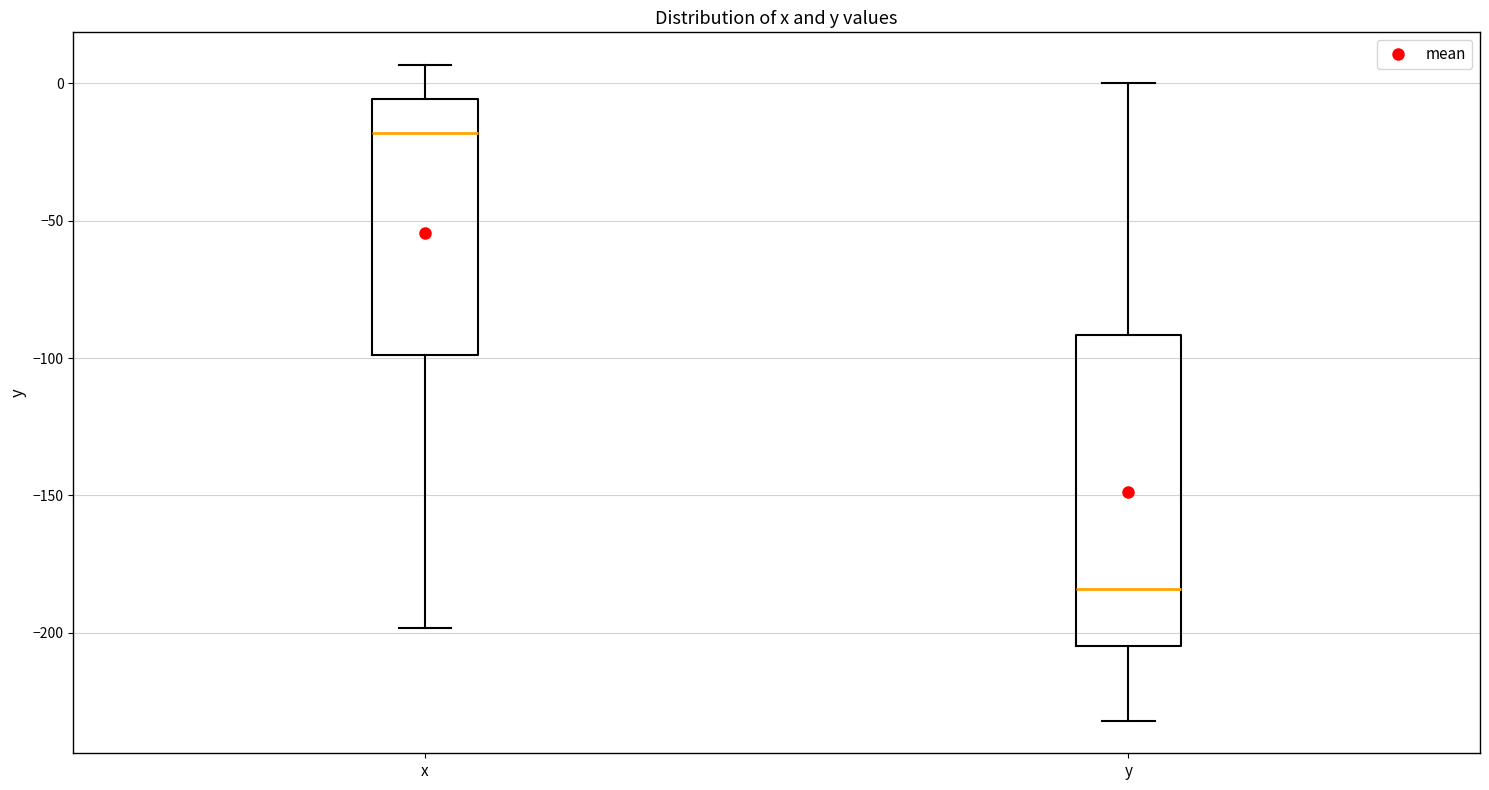

Reading left to right, read every box against the y-axis: the position of its median line, the range the box covers, and the ends of its whiskers. The values are not printed on the chart, so give them approximately, as read against the axis.

x: median -20, box -100 to -5, whiskers -200 to 5
y: median -185, box -205 to -90, whiskers -230 to 0